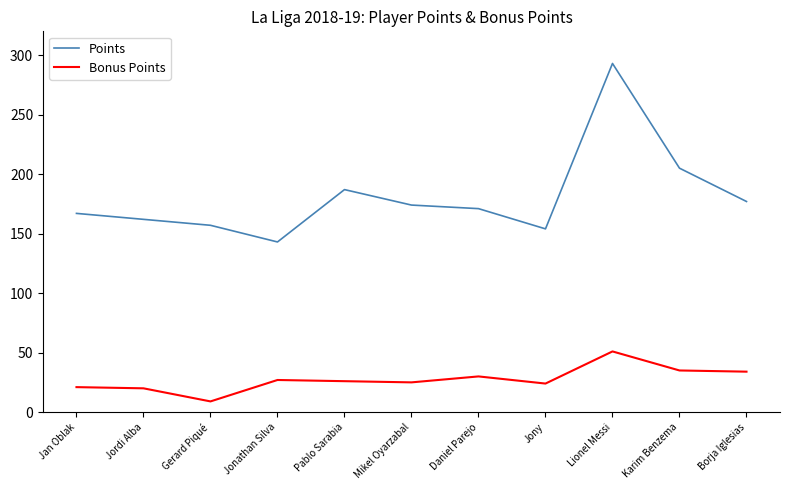

Which series has the largest total across all categories?

Points